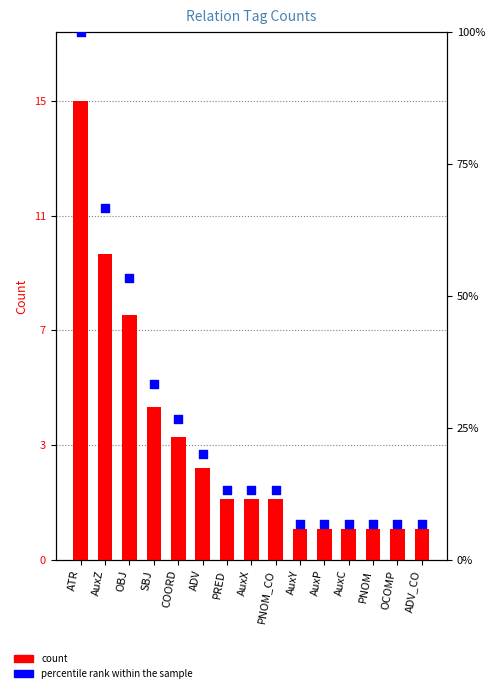

Which series has the largest total across all categories?

percentile rank within the sample